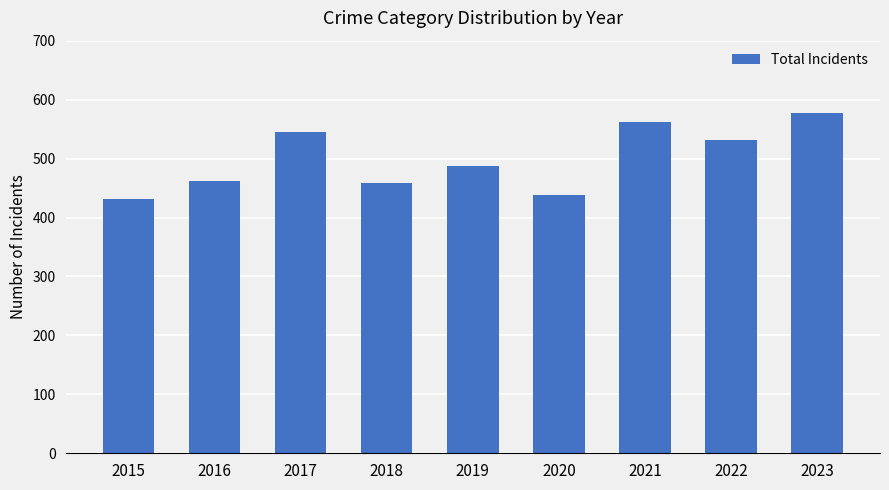

The chart shows a value of 123 at 2020. True or false?

False